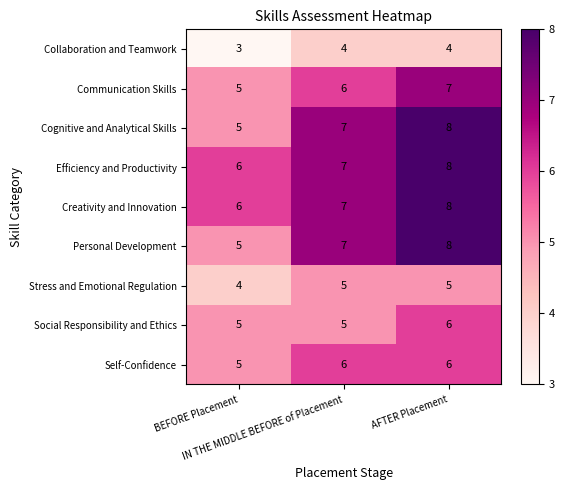

What is the minimum value shown in the chart?

3